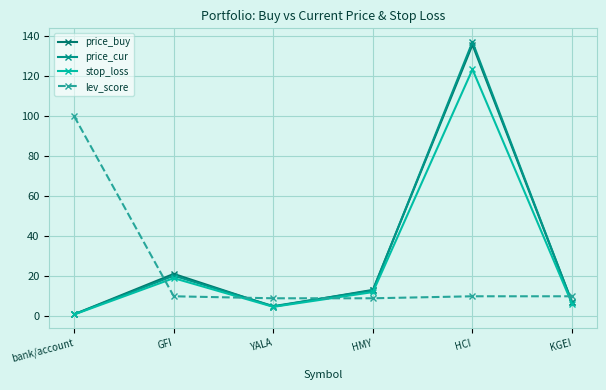

True or false: lev_score has more than 0 interior local peaks.

False